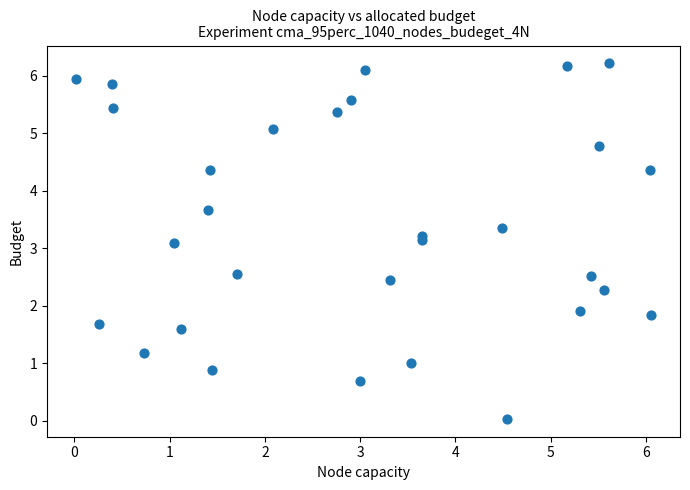

What is the range of Y values (max minus min)?

6.2